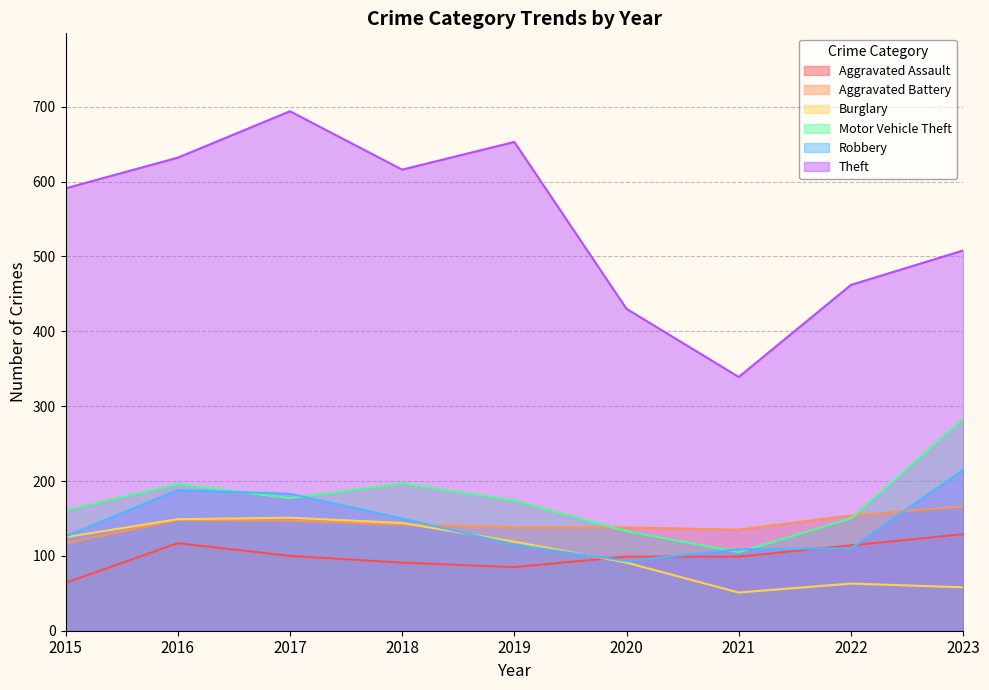

How many interior local peaks does the Aggravated Assault series have?

1